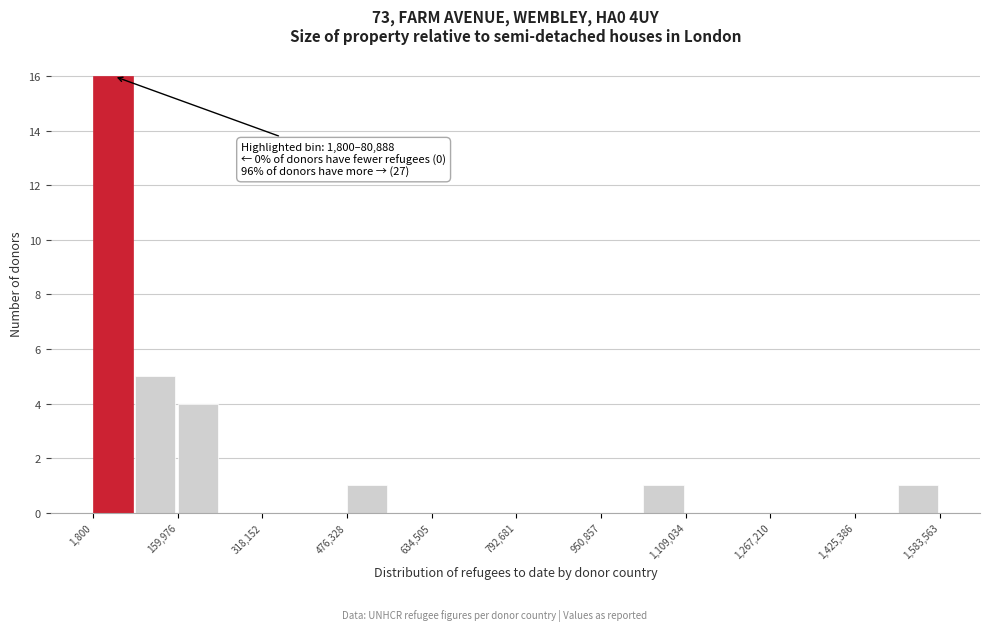

Read against the x-axis, roughly where is the centre of the tallest bar?

40000